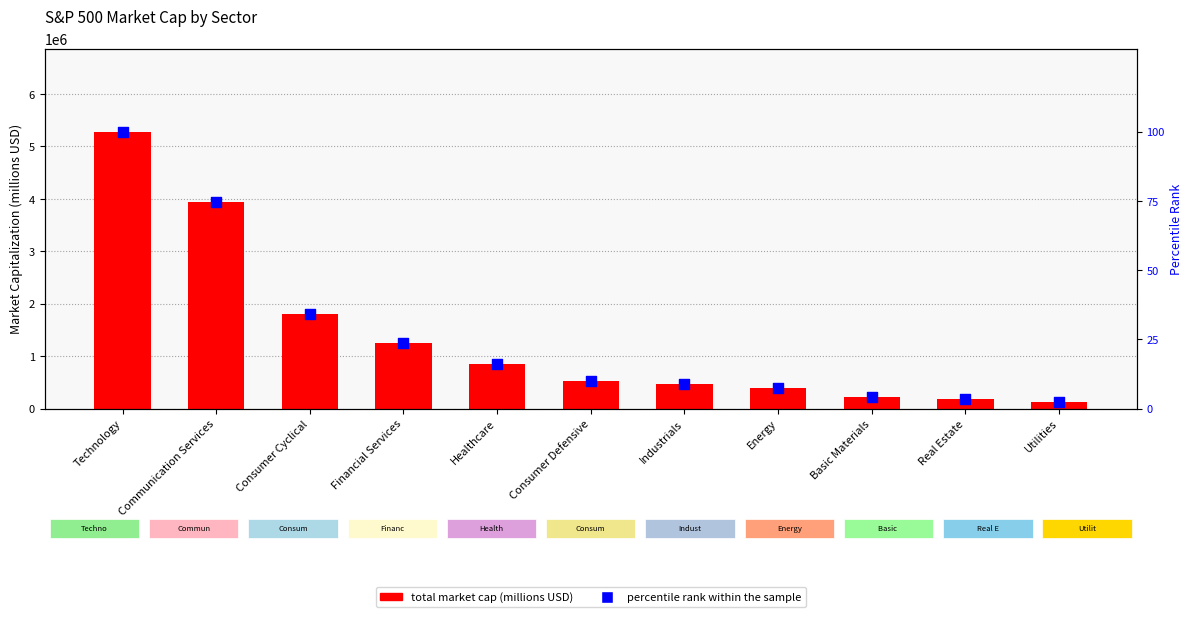

Which series has the largest Y range (max minus min)?

total market cap (billions)